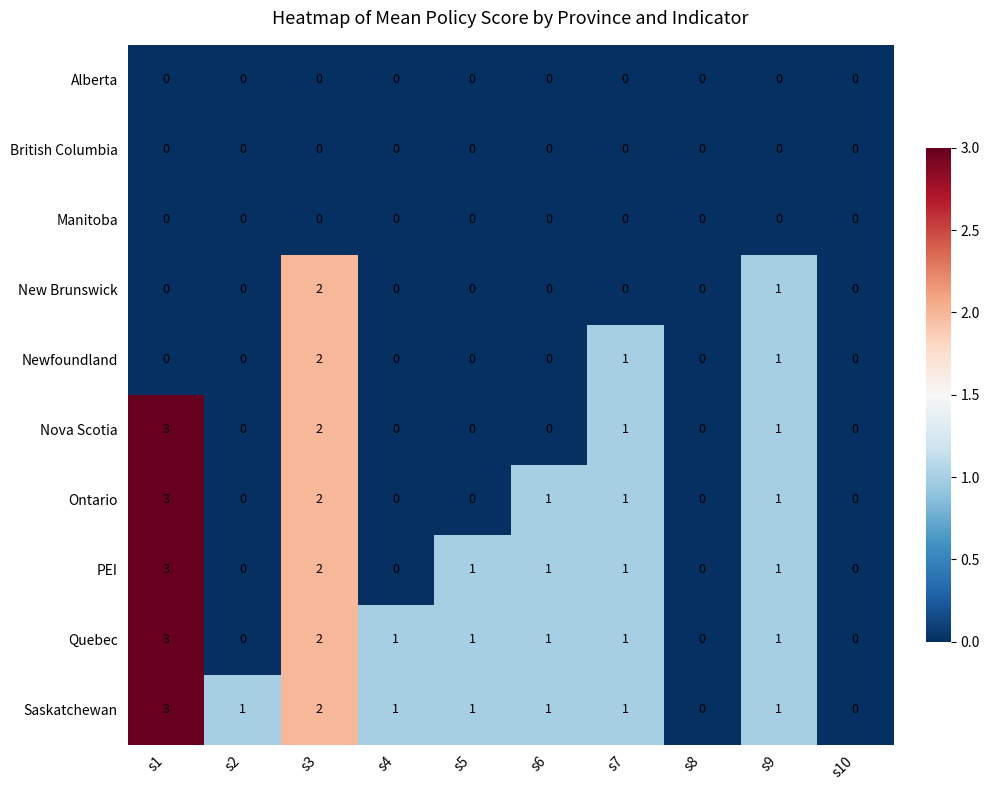

The British Columbia series shows 0 at s6. True or false?

True